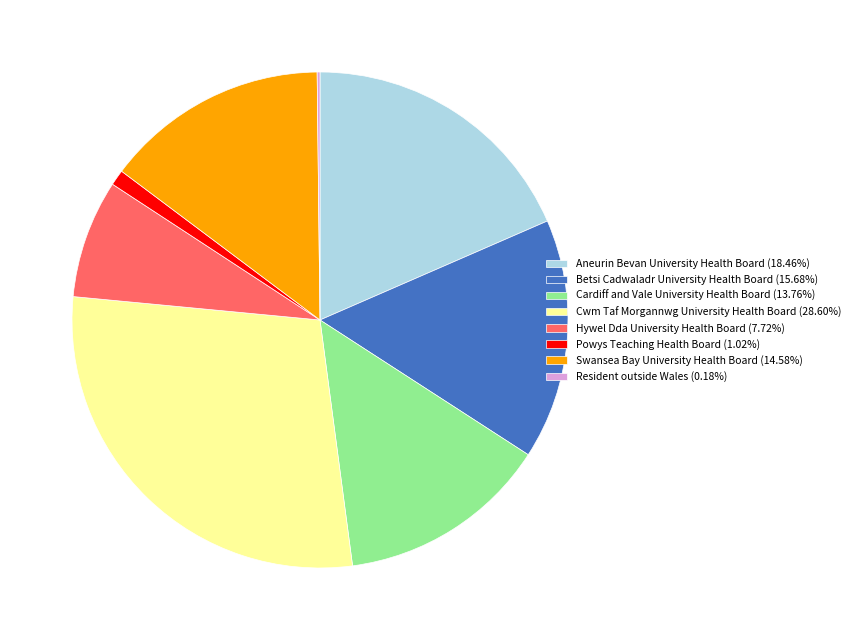

What is the ratio of the value at Cardiff and Vale University Health Board (13.76%) to the value at Hywel Dda University Health Board (7.72%)?

1.8